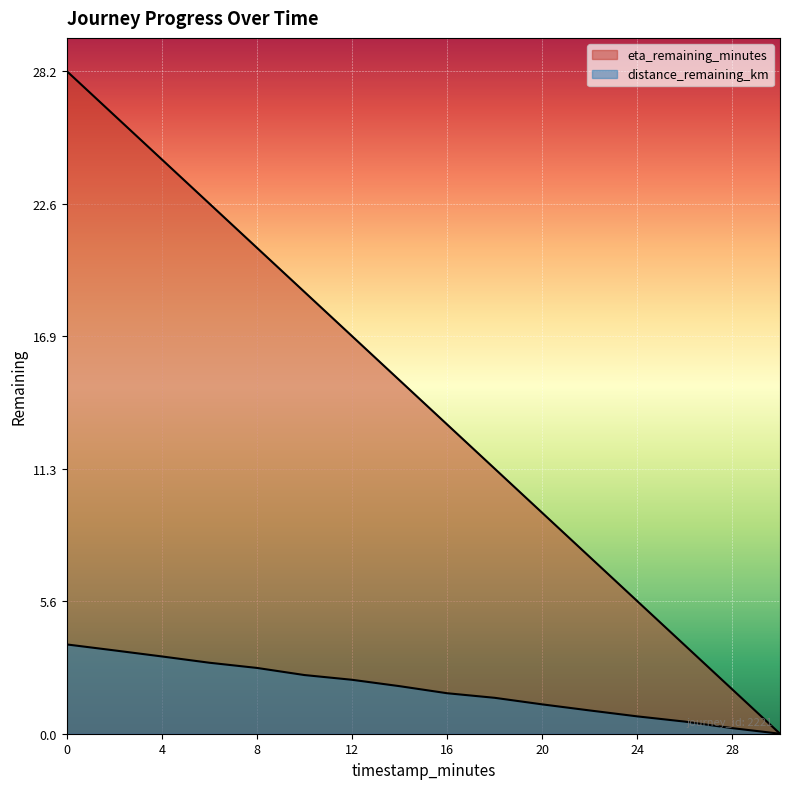

Which series changed the most between 8.0 and 16.0?

eta_remaining_minutes